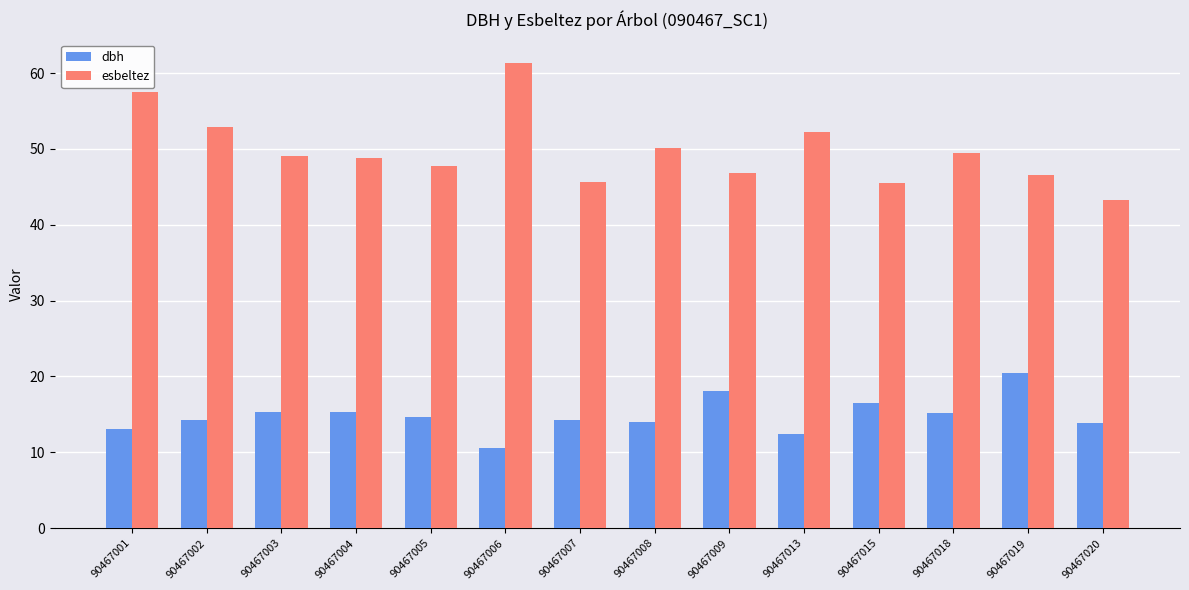

The dbh series shows 6.7 at 90467008. True or false?

False